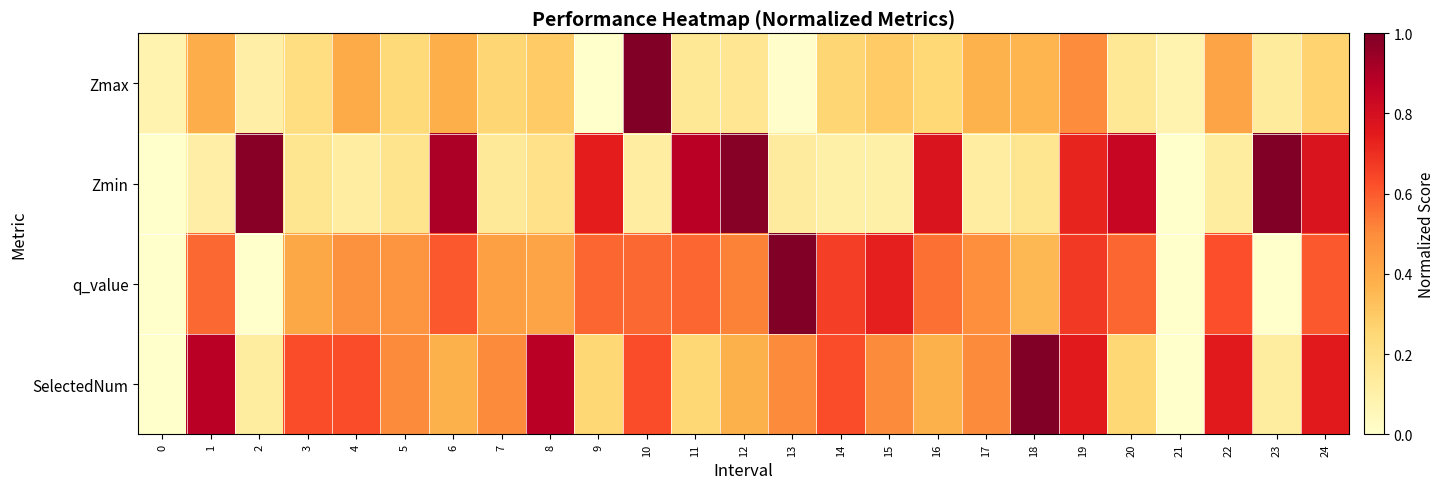

Between 12 and 15, which series saw the biggest shift?

Zmin